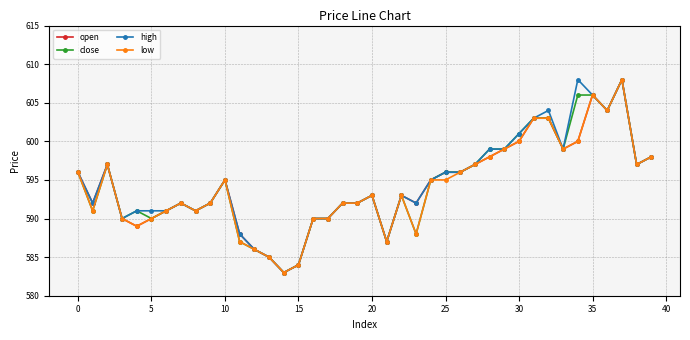

True or false: open has more than 1 interior local peaks.

True